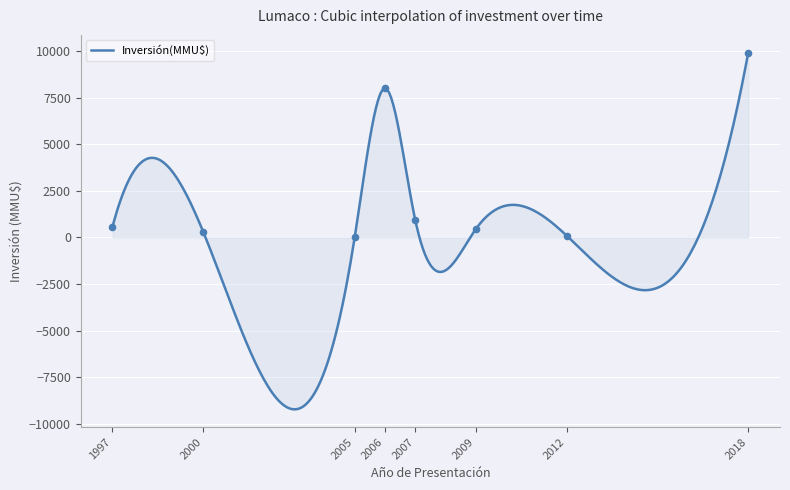

What is the change in value from 2007 to 2009?

-278